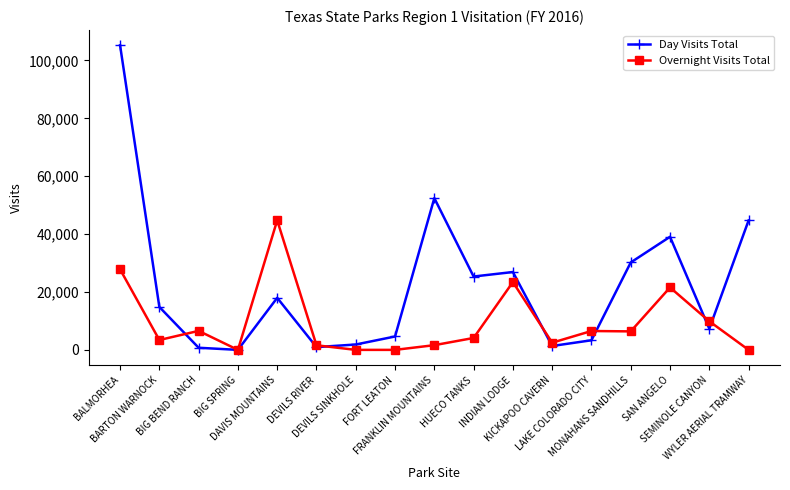

Rank the series by their average value, from highest to lowest.

Day Visits Total, Overnight Visits Total